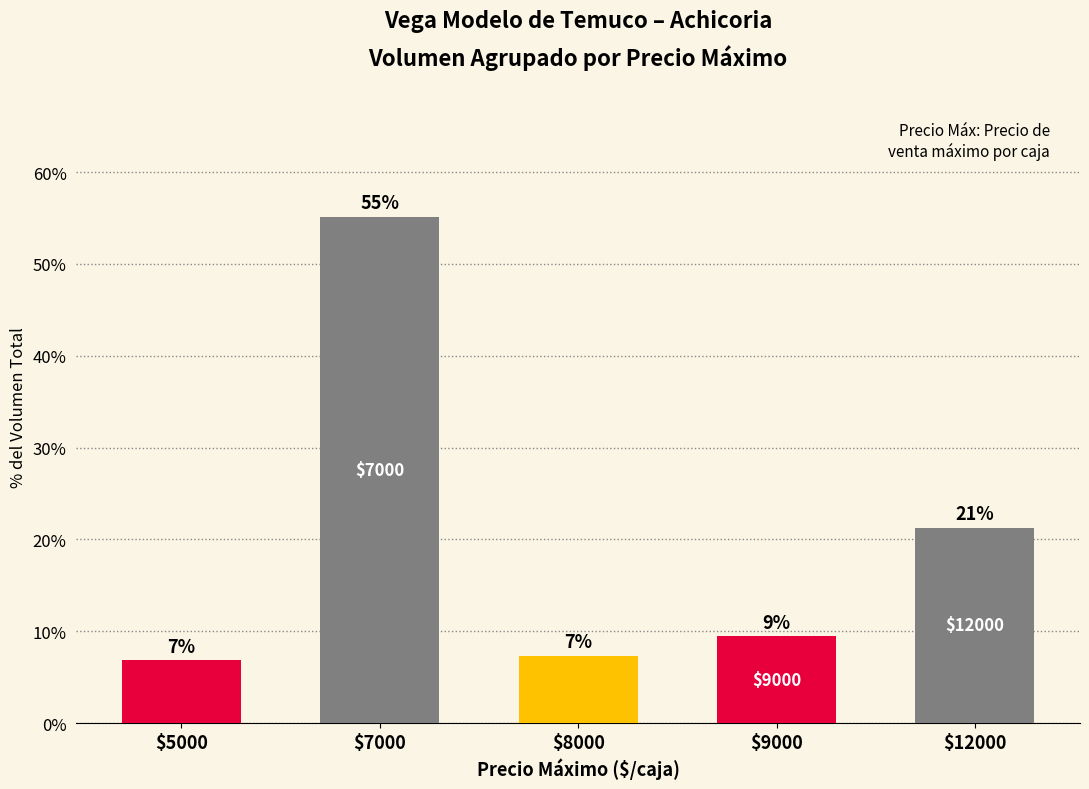

Reading left to right, transcribe all the data shown in this chart.

6.8	55.1	7.3	9.4	21.3